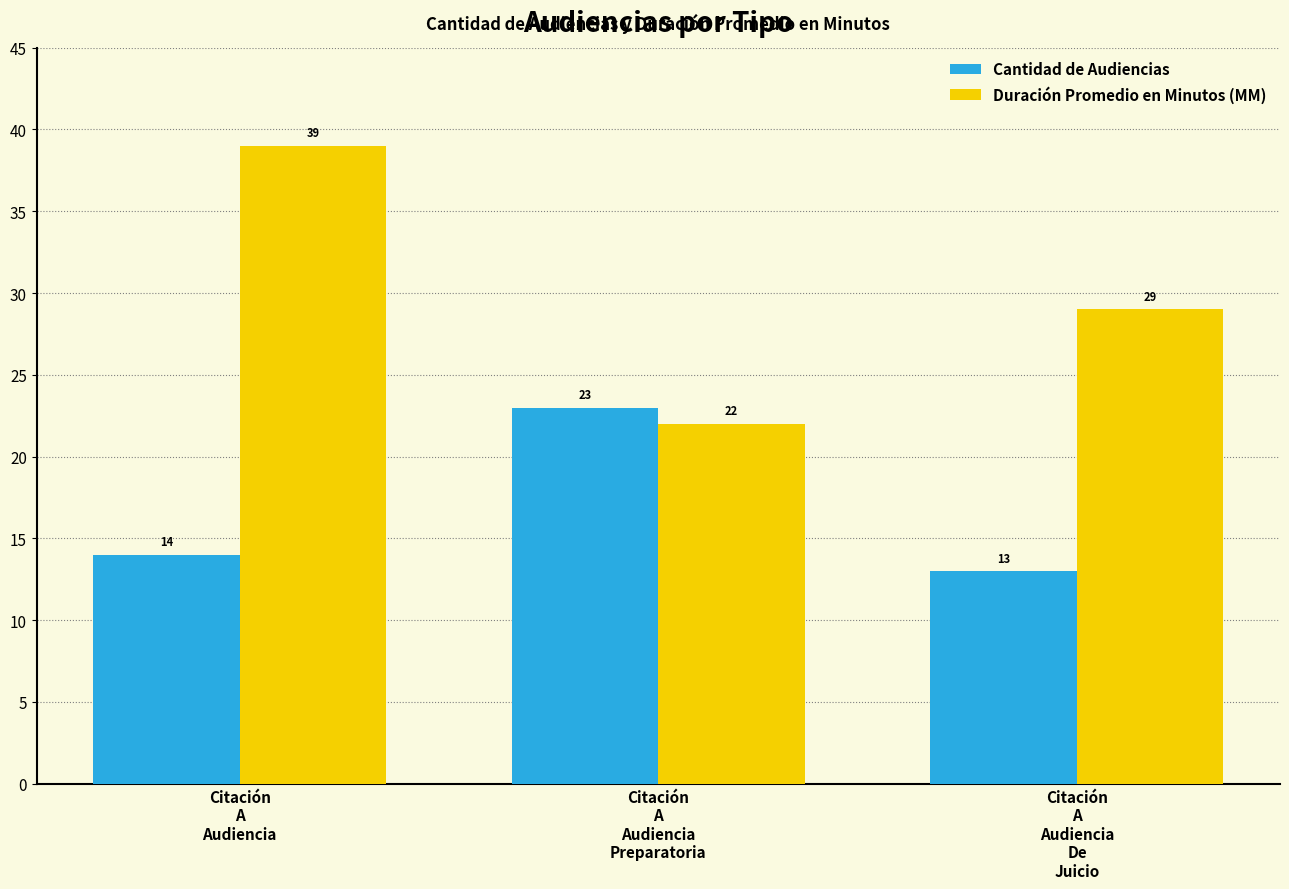

Which label corresponds to the largest value in the chart?

Citación
A
Audiencia